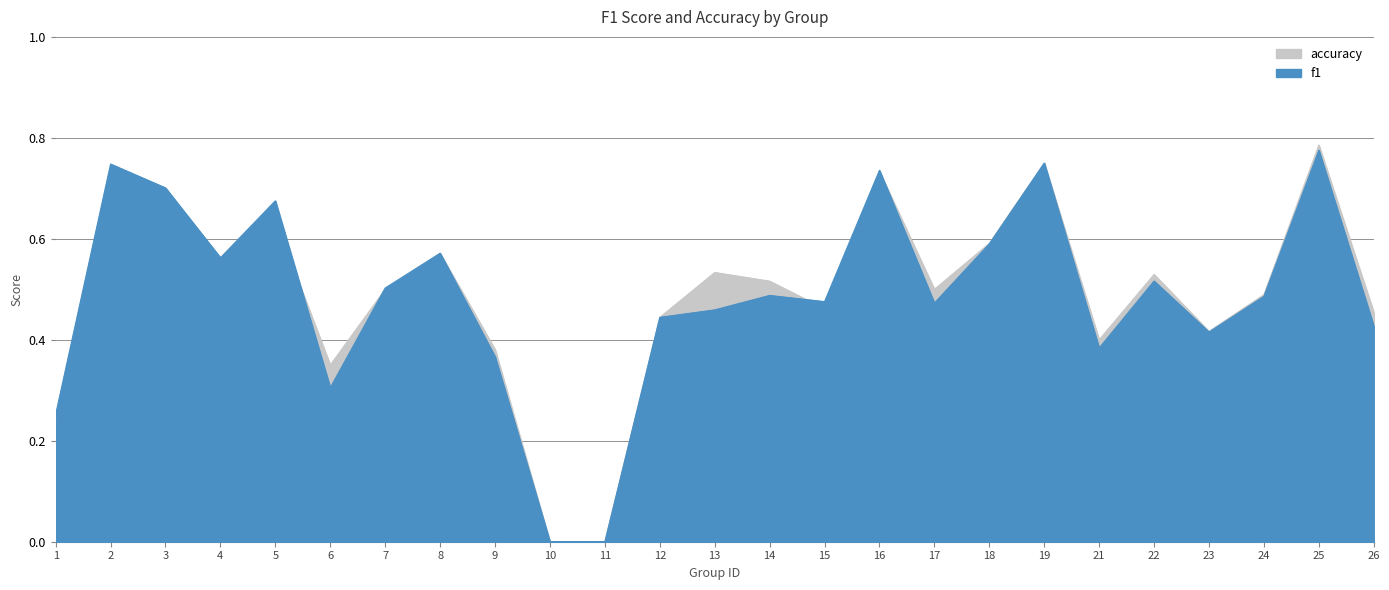

What is the difference between the accuracy values at 11 and 19?

0.8